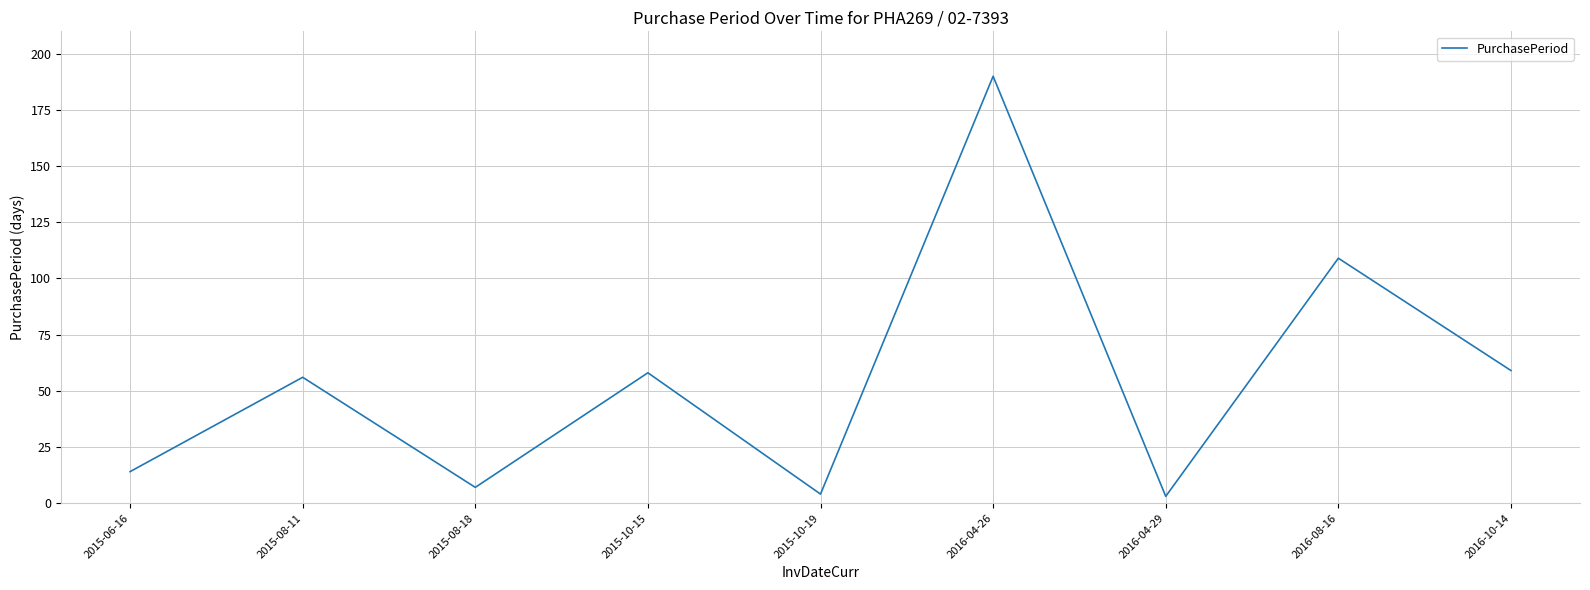

What position from the right is 2015-06-16?

9